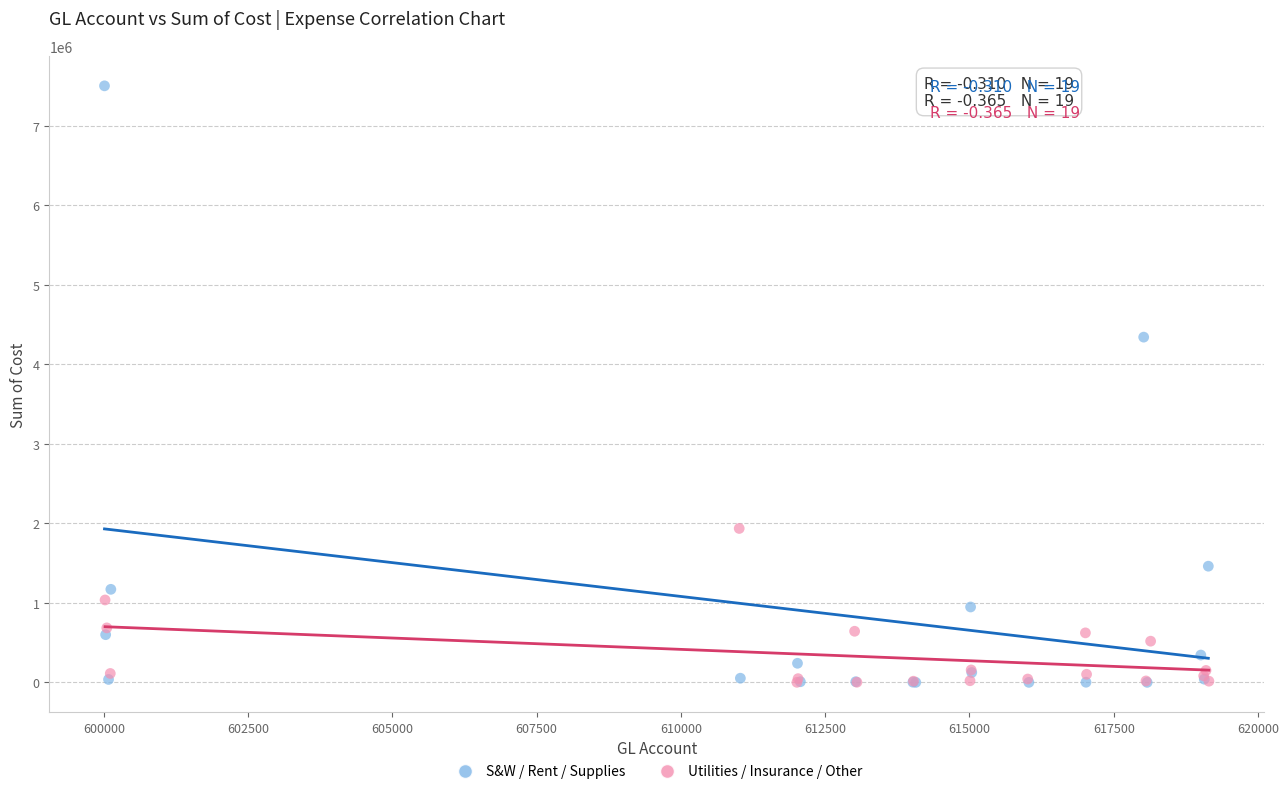

Which series has the widest spread of Y values?

S&W / Rent / Supplies